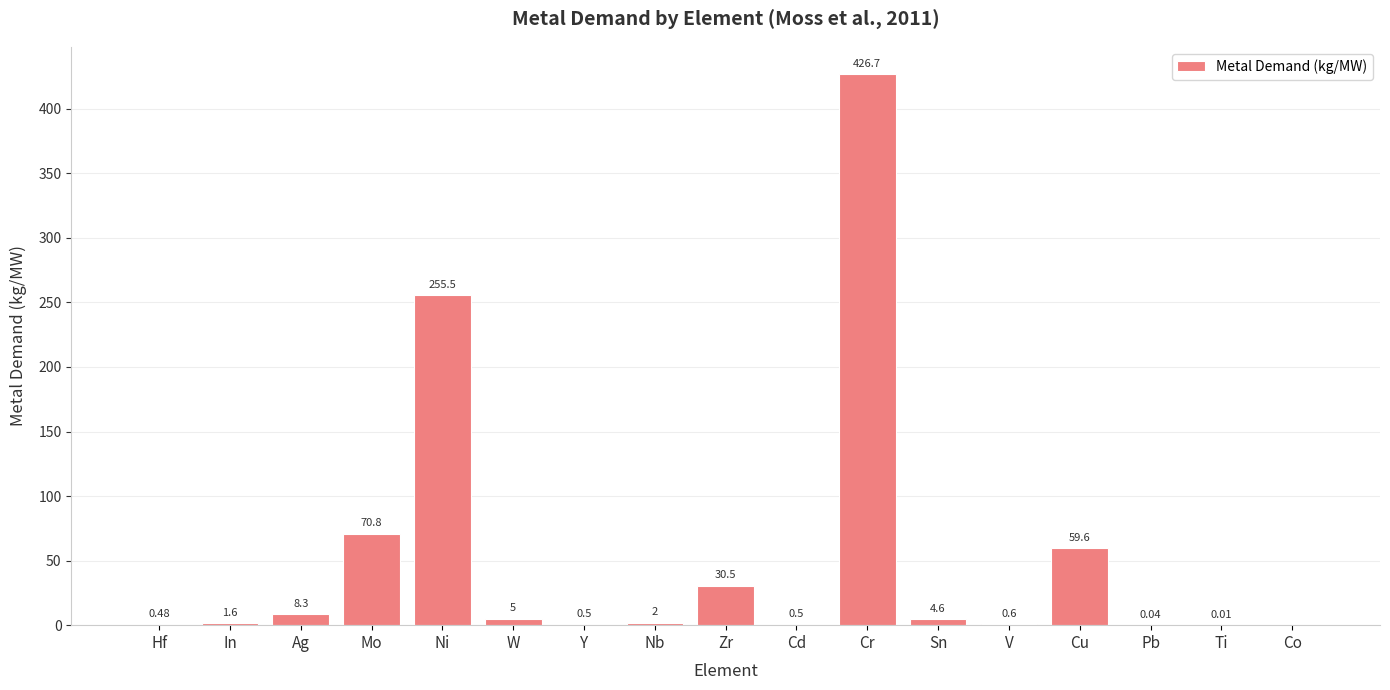

Which category has the highest value across all series?

Cr